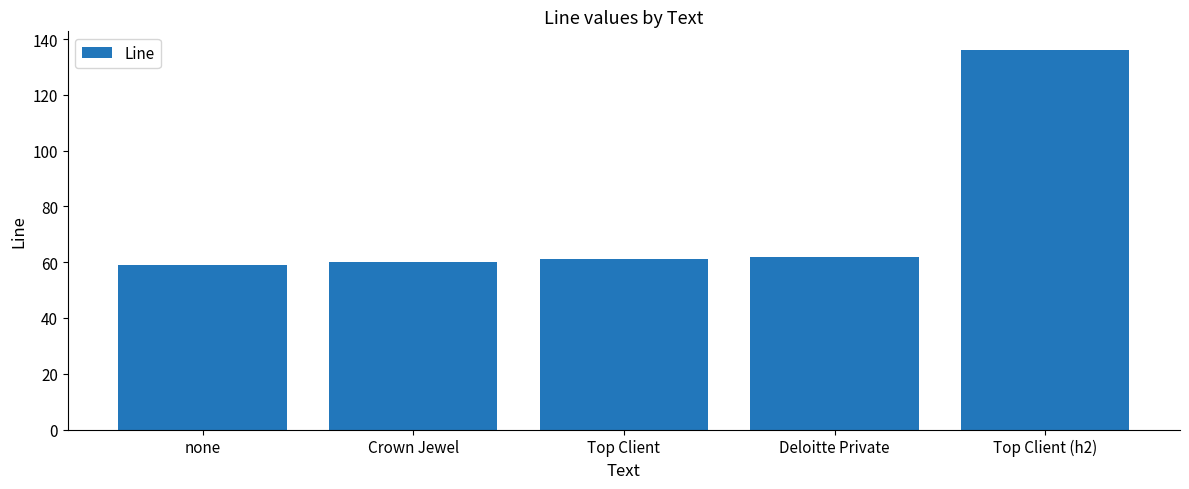

What position from the right is Top Client (h2)?

1